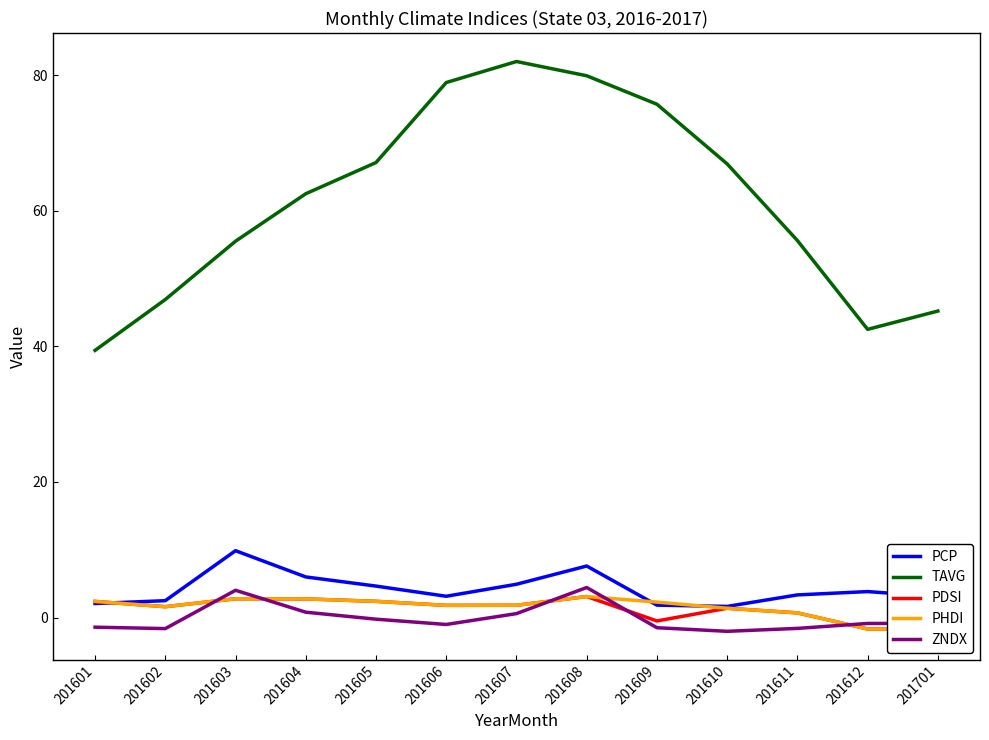

How many values in the ZNDX series exceed 0?

4